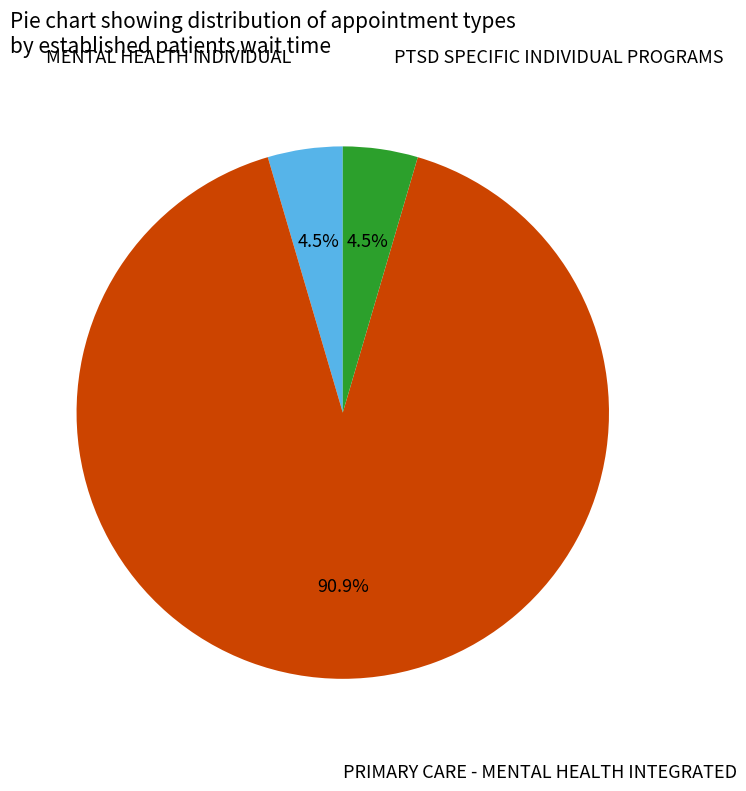

Is there any slice that represents more than half of the pie?

Yes